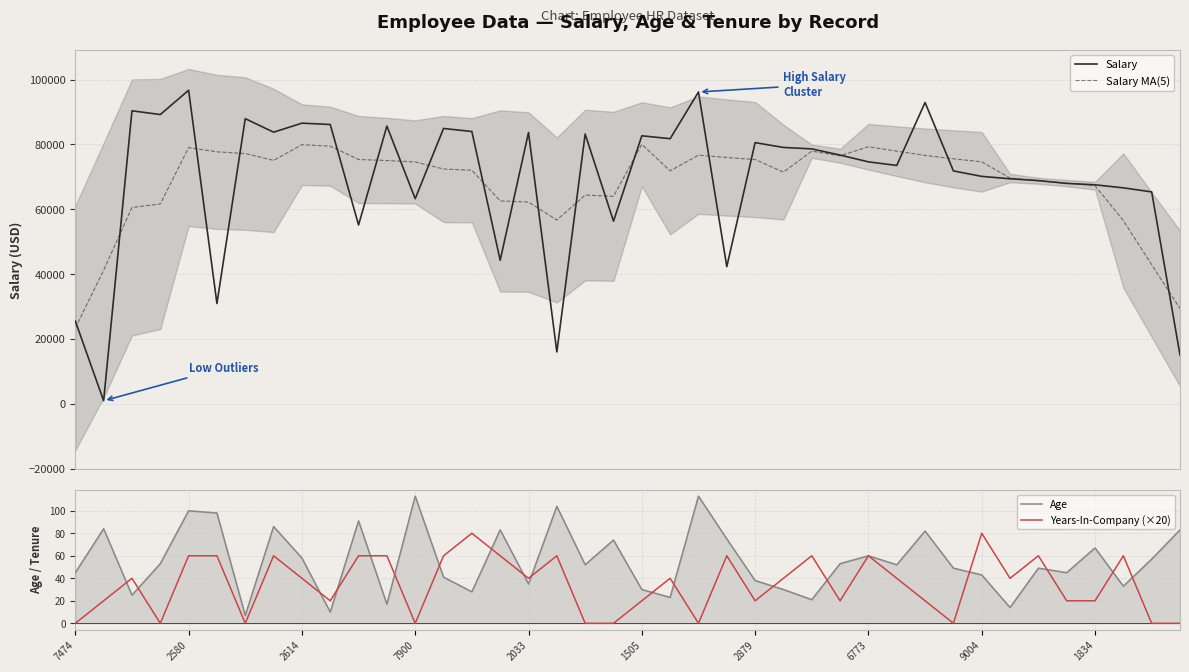

What is the difference between the highest and lowest values at 33?

69646.6